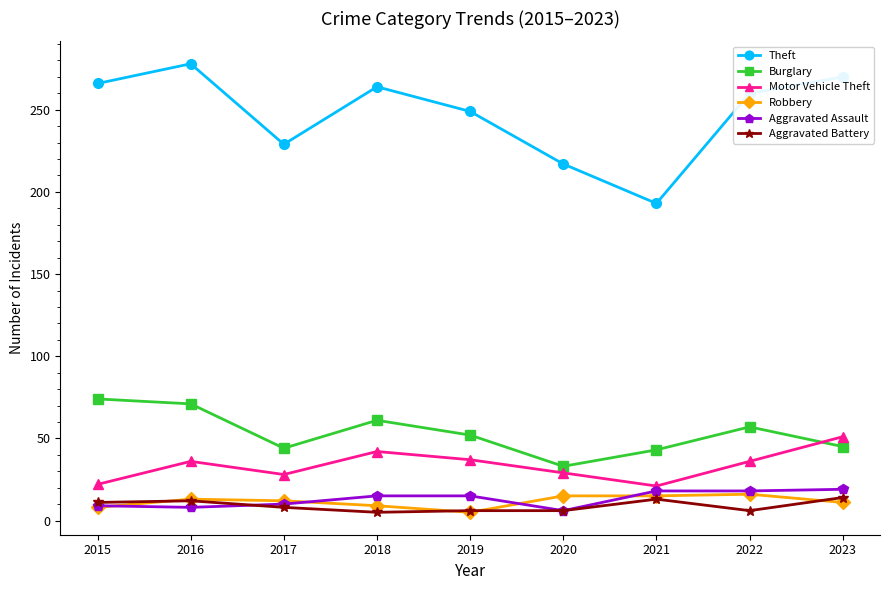

What is the sum of the Theft values at 2020 and 2023?

487